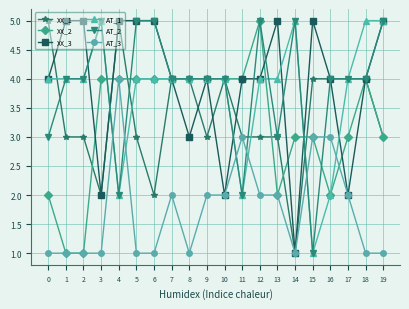

At how many categories does at least one series exceed 1?

20